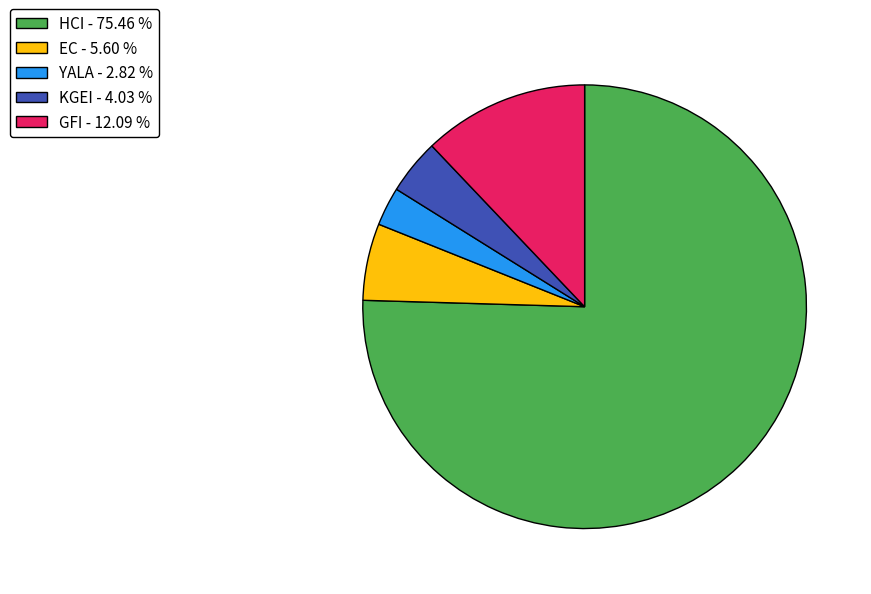

Approximately how many times larger is the value at HCI compared to KGEI?

18.7